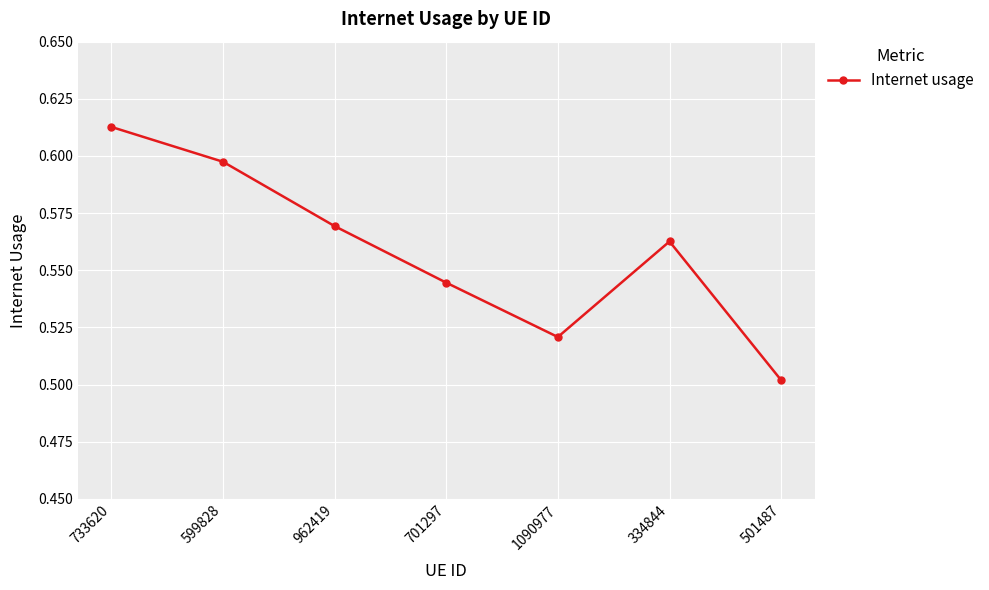

Which has a higher value, 1090977 or 962419?

962419